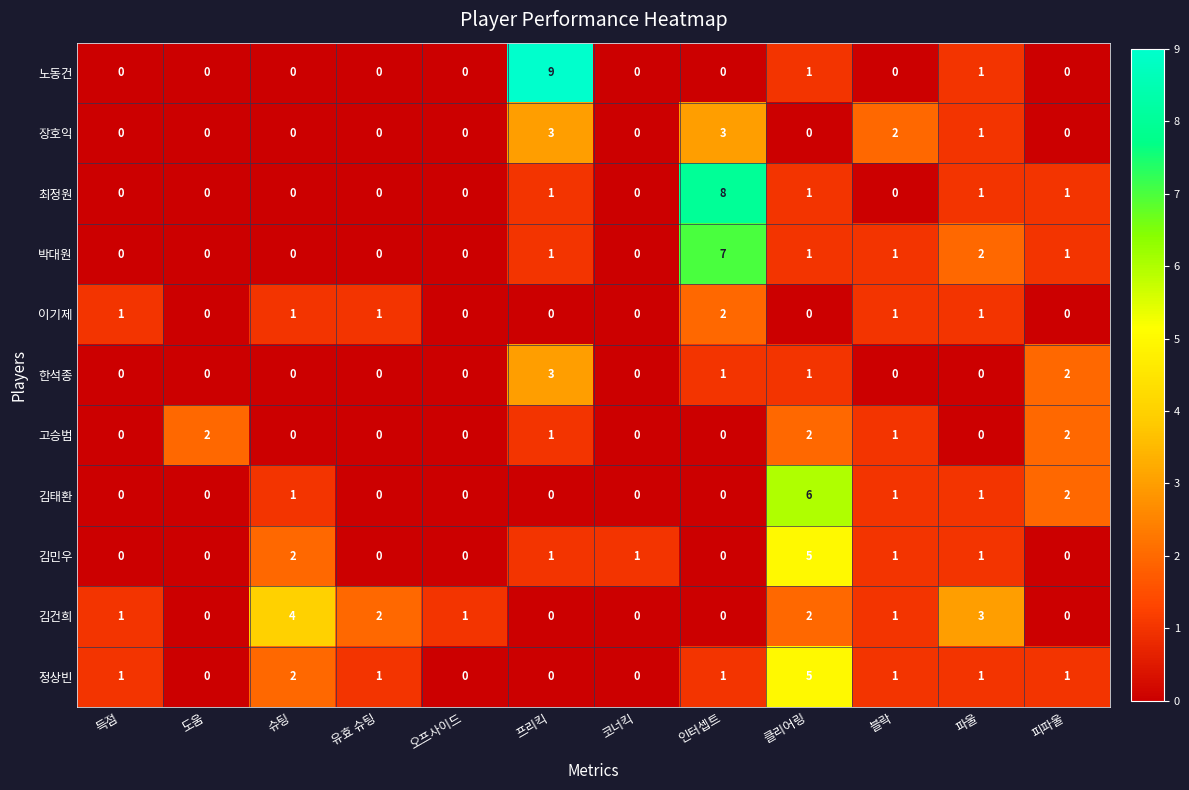

Which series has the largest total across all categories?

김건희